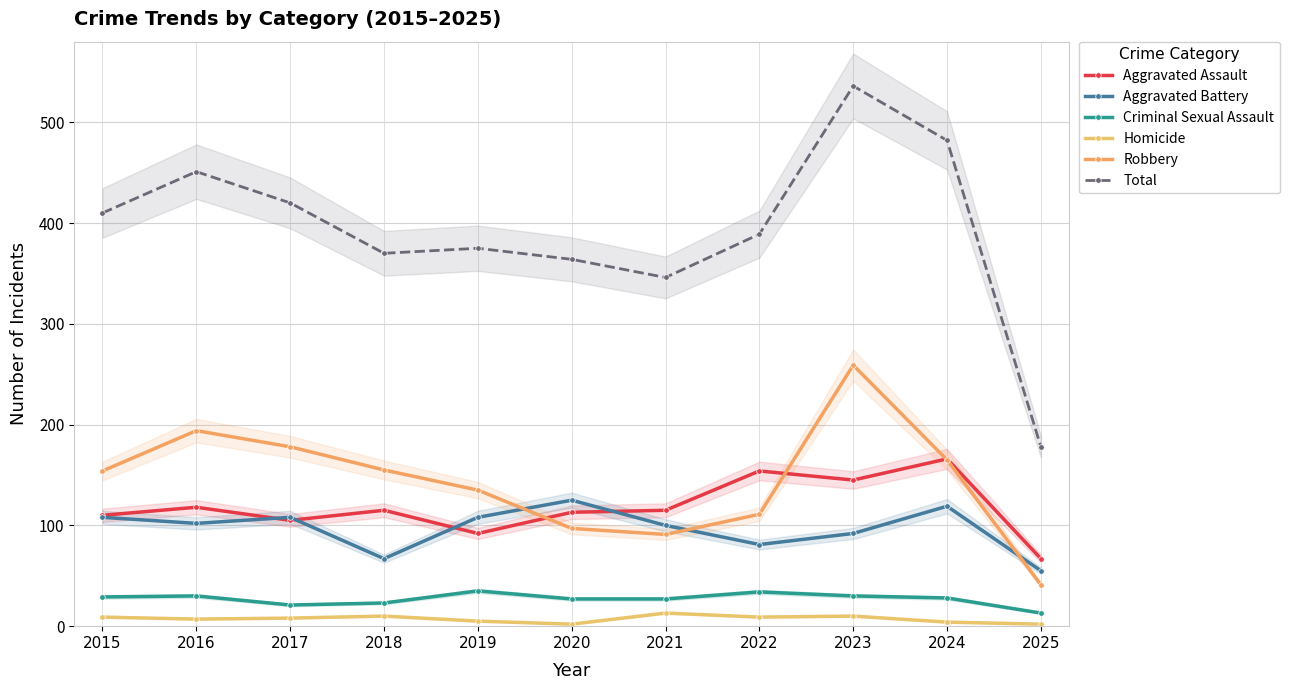

The value of Aggravated Battery at 2022 is 136. True or false?

False